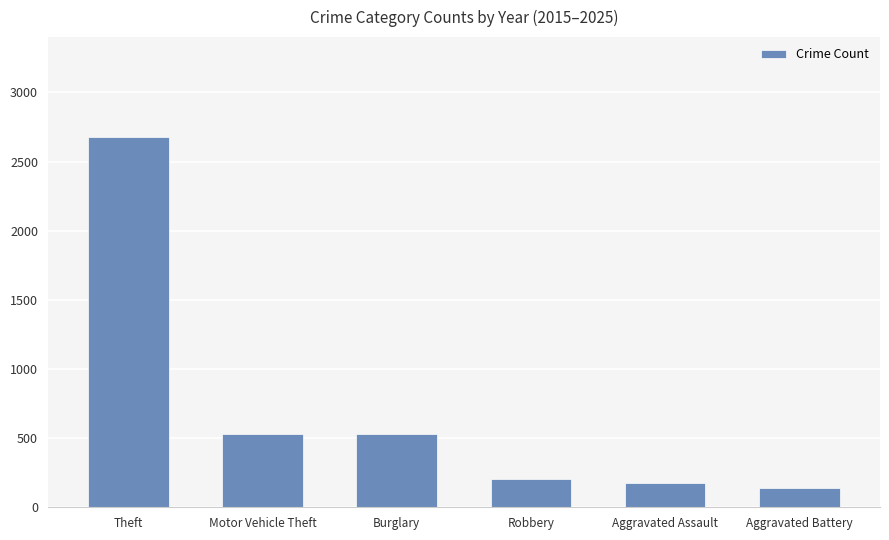

How many bars are there in total?

6